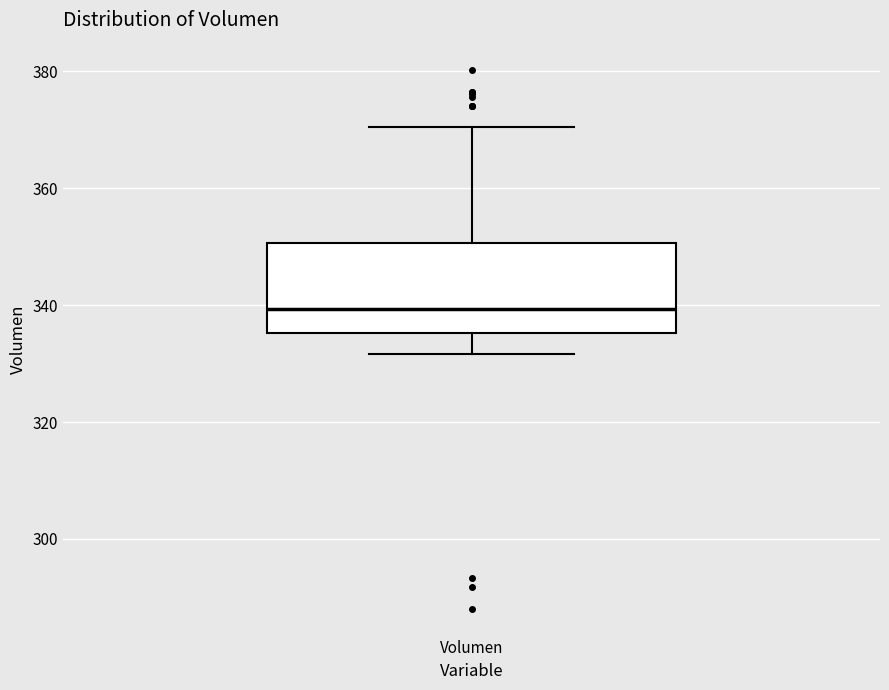

Where does the median line of the box for Volumen sit on the y-axis? The values are not printed on the chart, so give them approximately, as read against the axis.

340